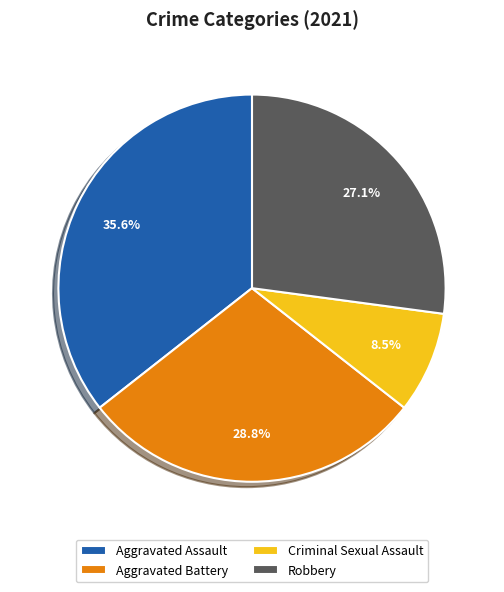

To the nearest percent, what portion does Aggravated Battery represent?

29%